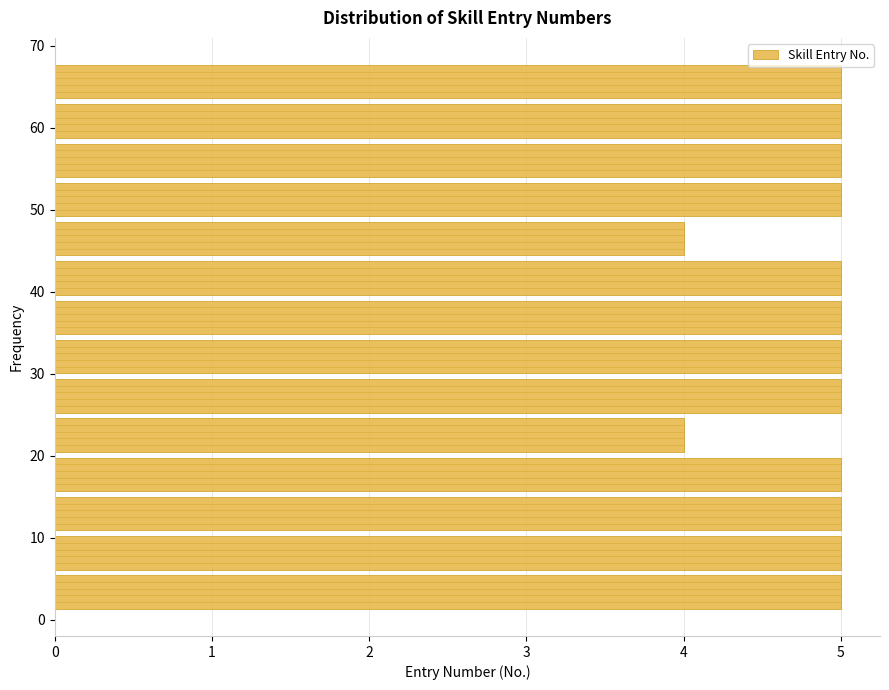

Reading bottom to top, transcribe this chart: for each bar, give the range it covers on the y-axis and its length. Neither the bar edges nor the lengths are printed on the chart, so give them approximately, as read against the axes.

1 to 6: 5
6 to 11: 5
11 to 15: 5
15 to 20: 5
20 to 25: 4
25 to 30: 5
30 to 35: 5
35 to 39: 5
39 to 44: 5
44 to 49: 4
49 to 54: 5
54 to 58: 5
58 to 63: 5
63 to 68: 5